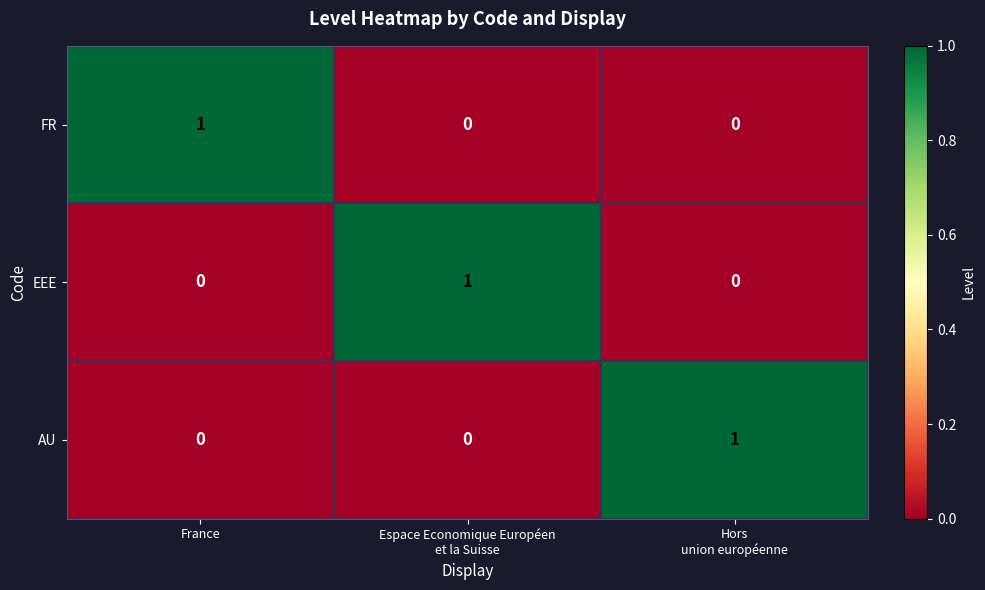

The value of FR at France is 2. True or false?

False